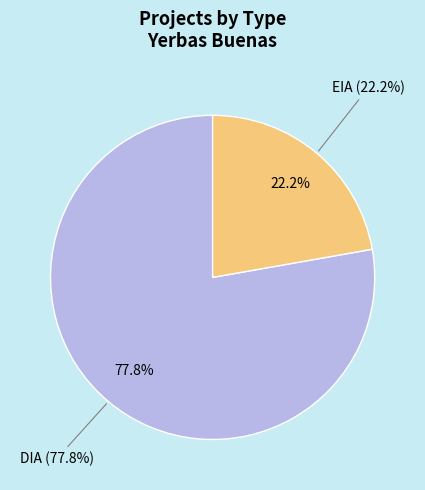

How many slices are in this pie chart?

2